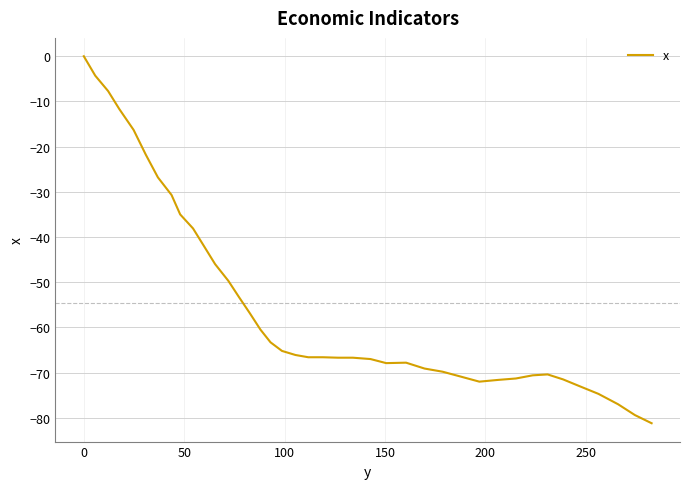

What is the smallest value displayed?

-81.2